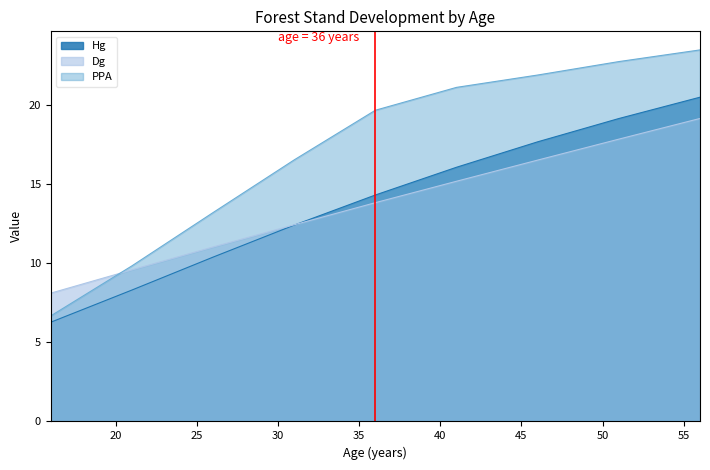

How many data points in Dg are less than 13?

4